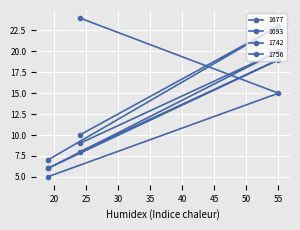

Is this an area chart (filled region under the line)?

No